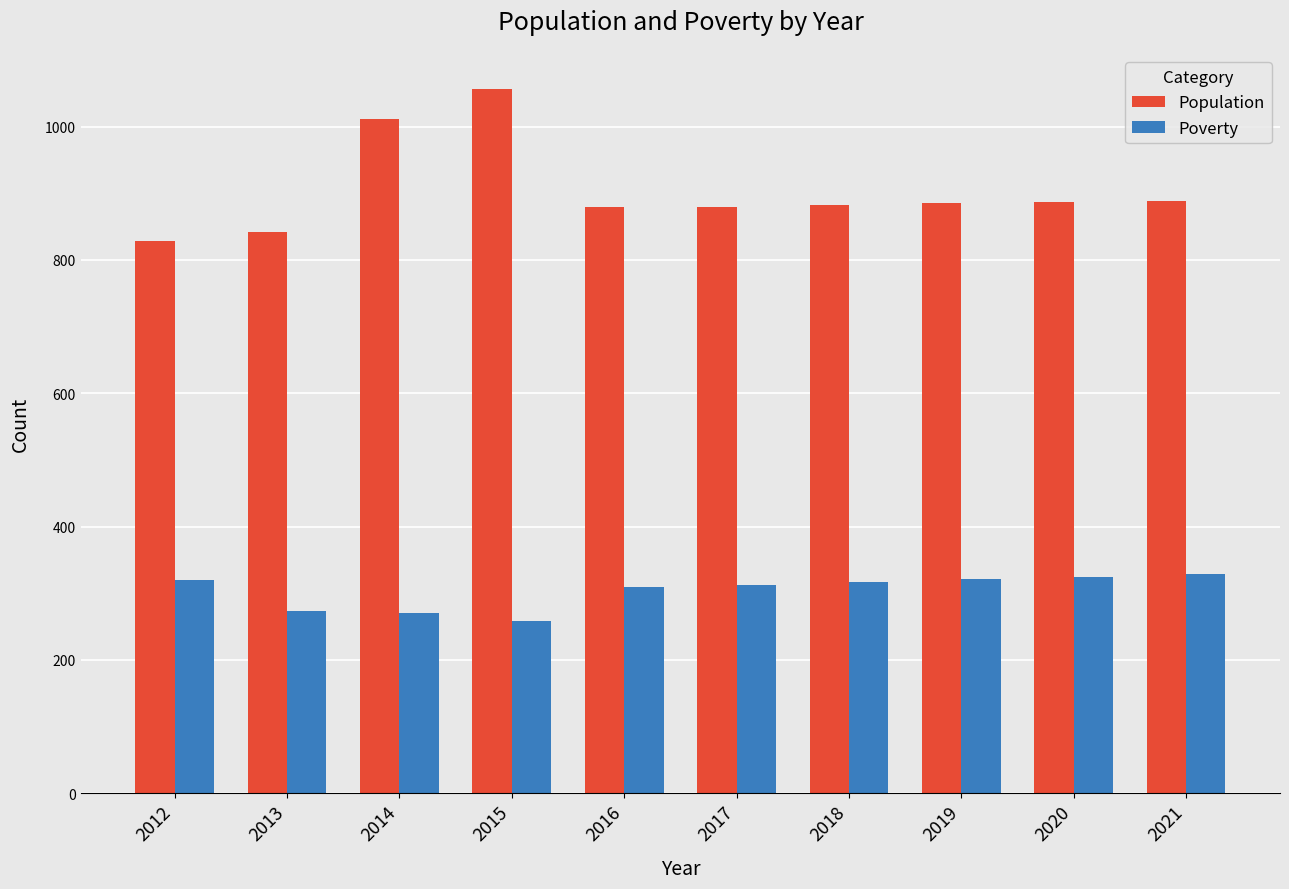

Which series has the largest total across all categories?

Population